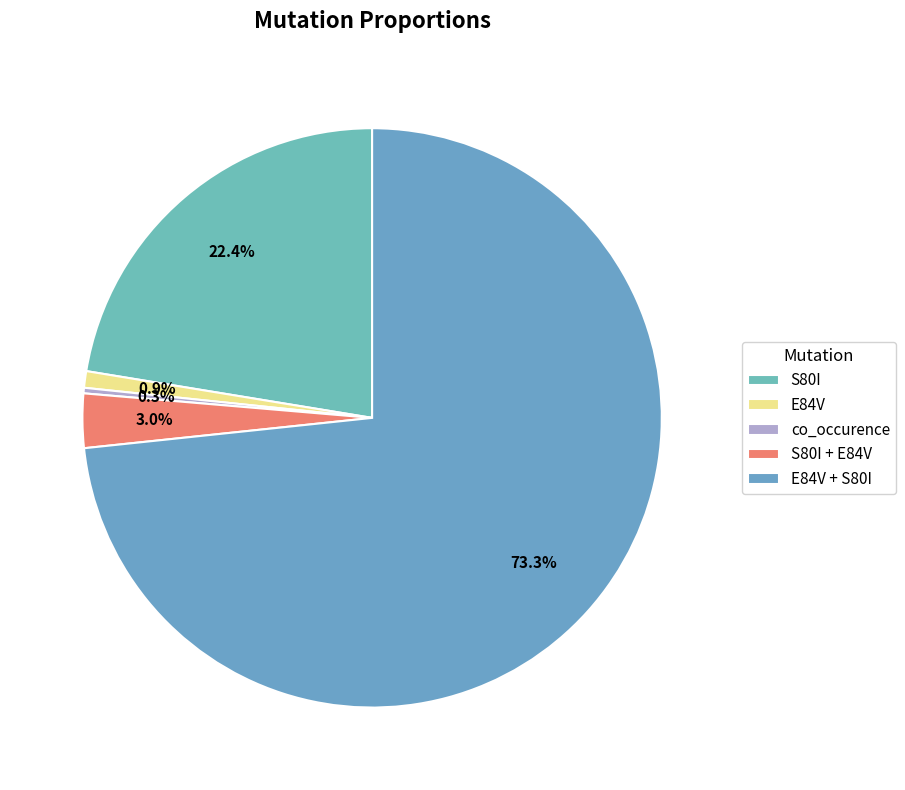

What is the majority slice?

E84V + S80I